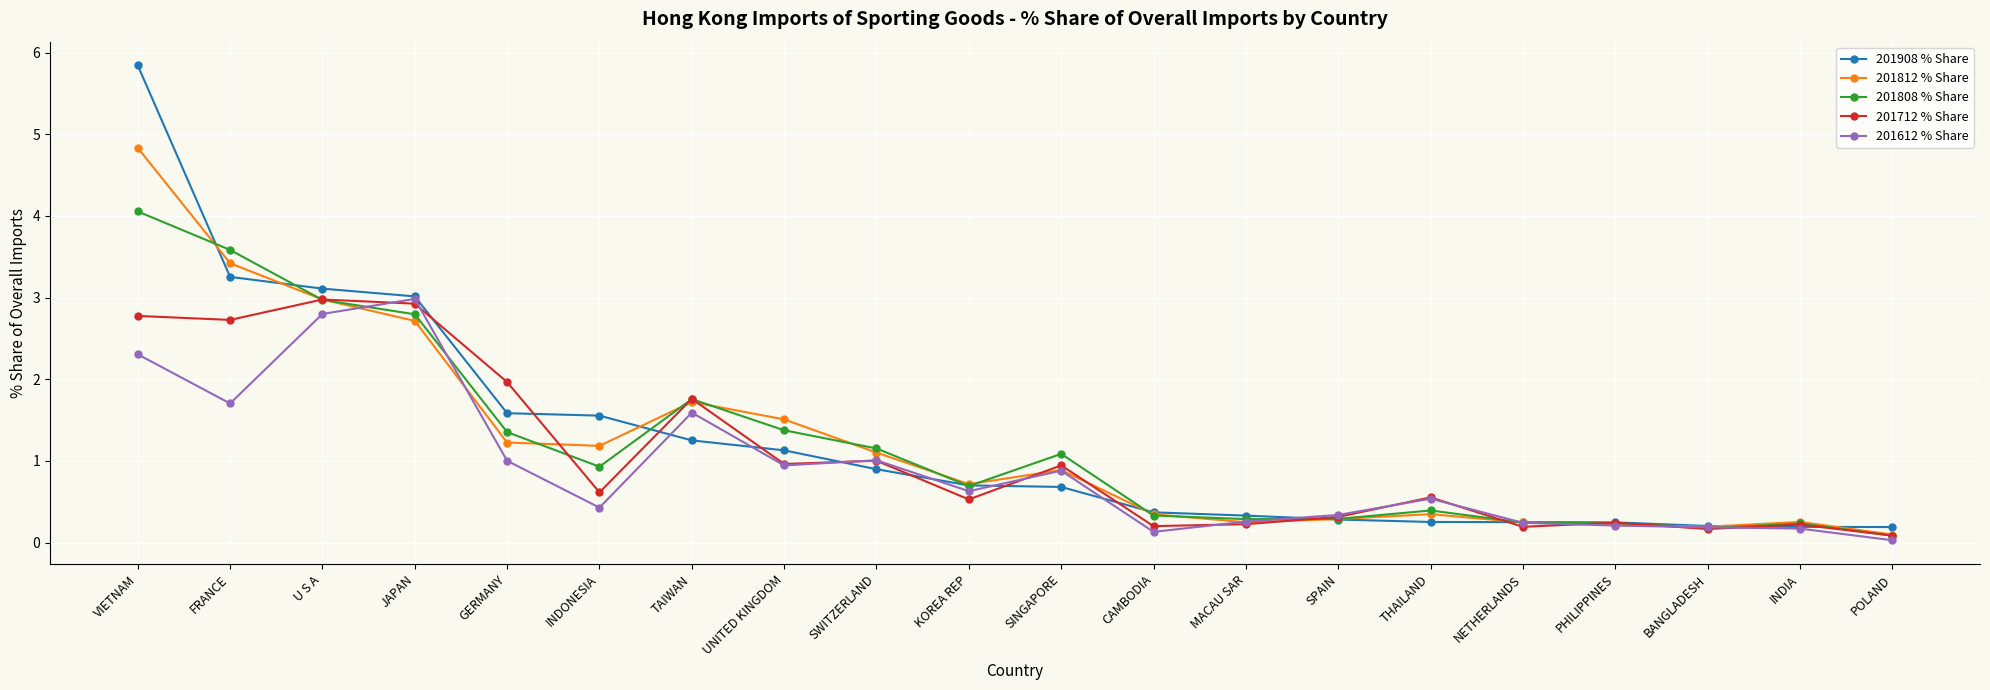

What is the total value across all series at TAIWAN?

8.1